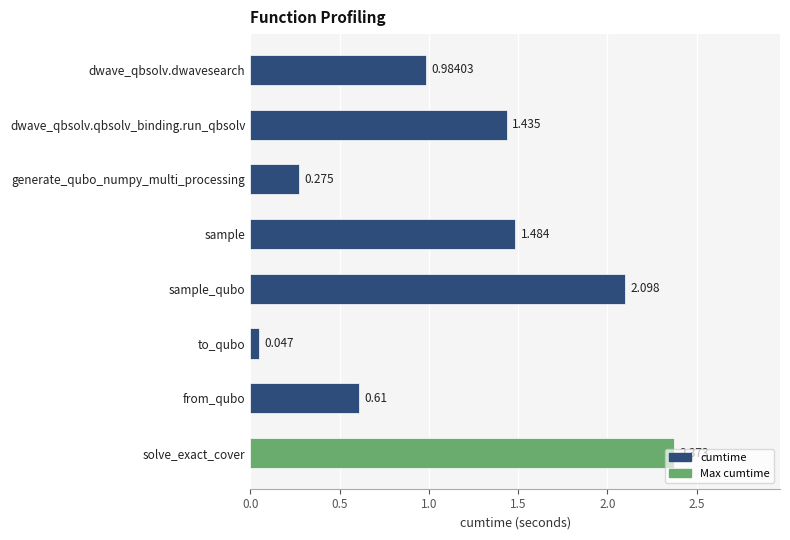

What is the difference between the second highest and minimum values?

2.1